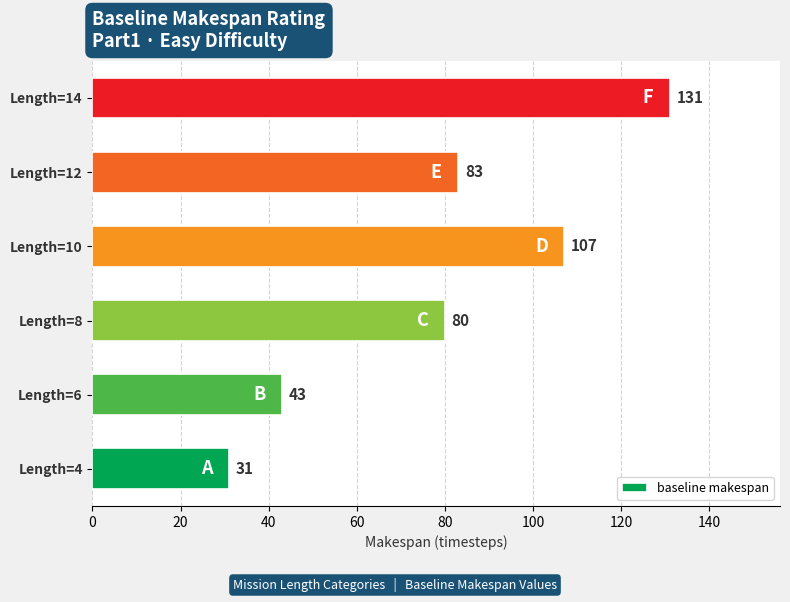

What is the average value?

79